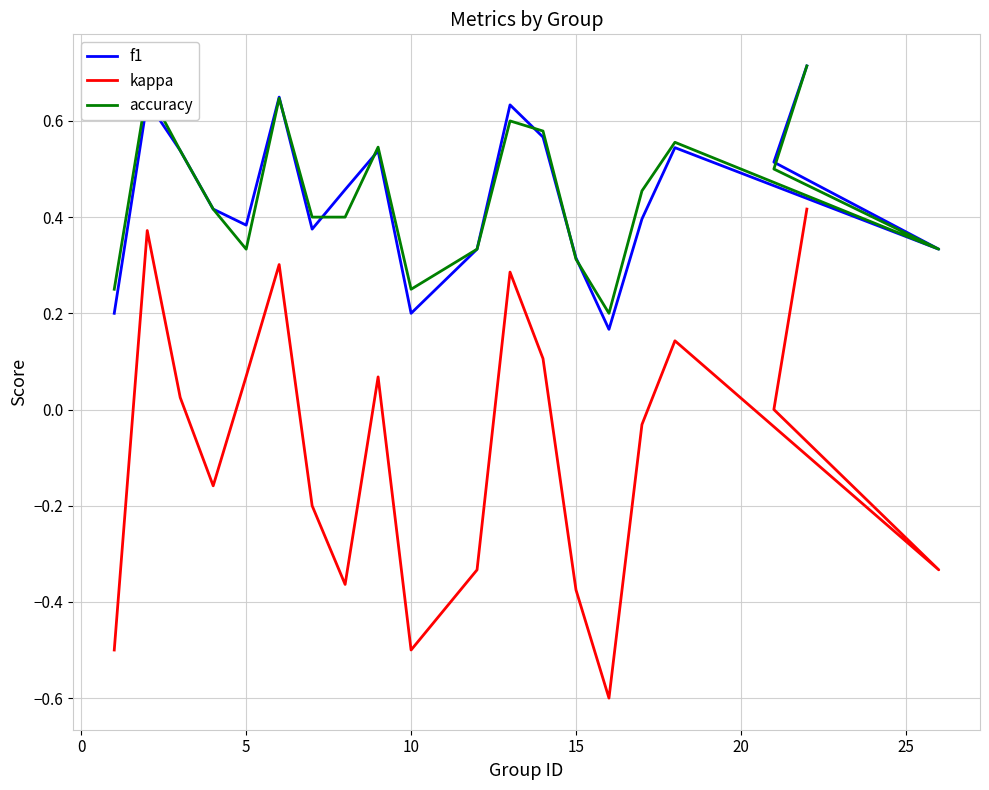

Between 25 and 10, which is larger?

25